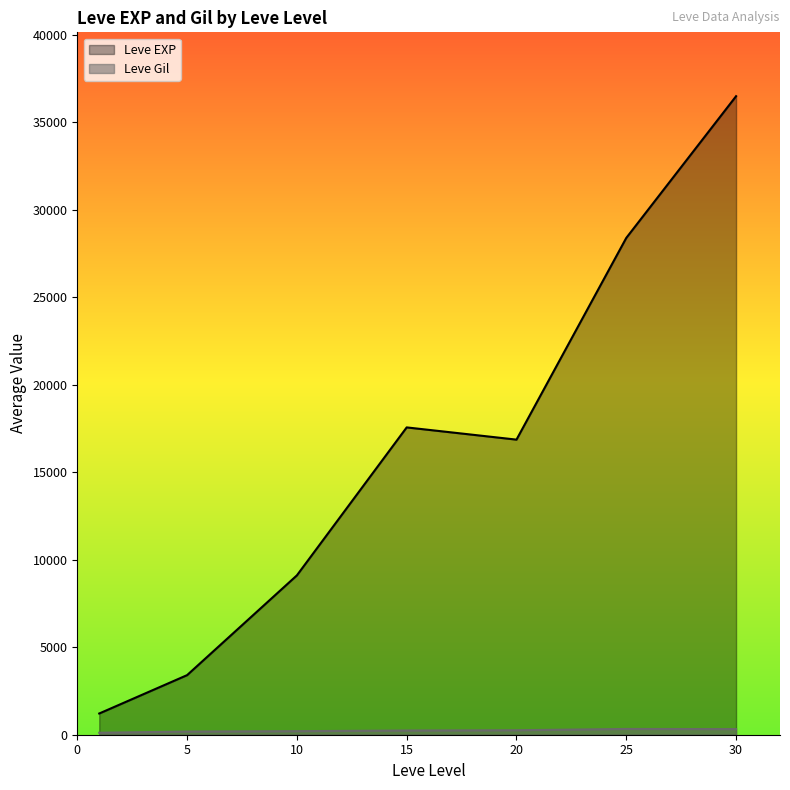

What is the maximum value shown in the chart?

36492.5